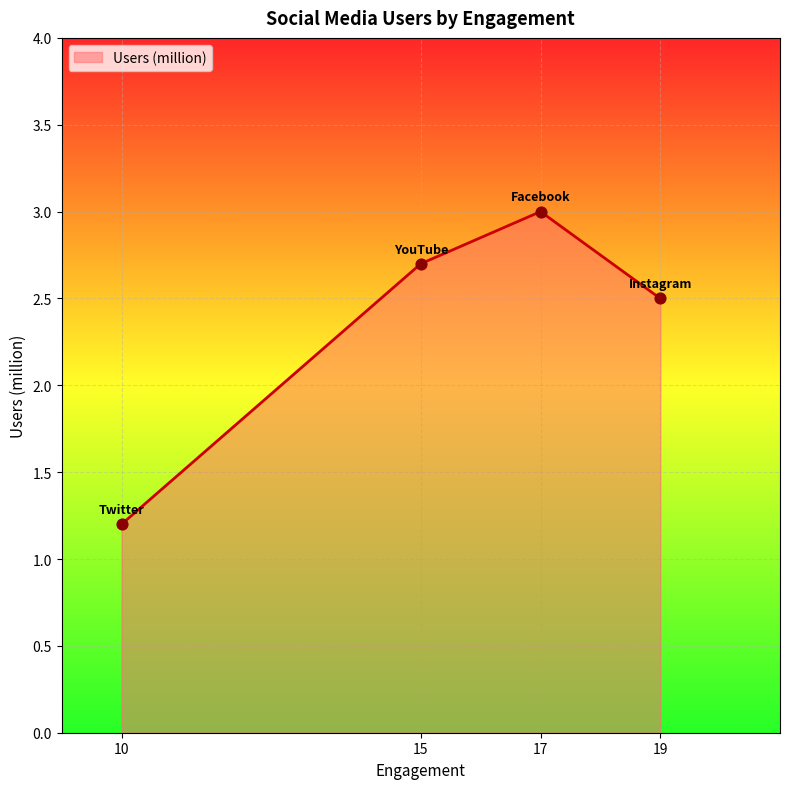

What is the change in value from 17 to 19?

-0.5